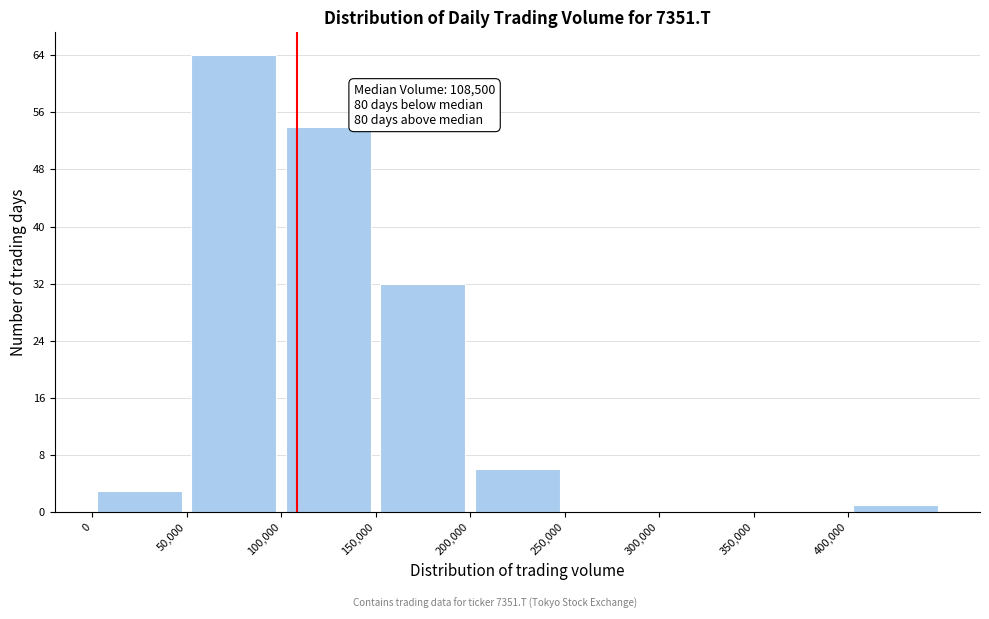

Which range on the x-axis has the tallest bar?

50000 to 100000